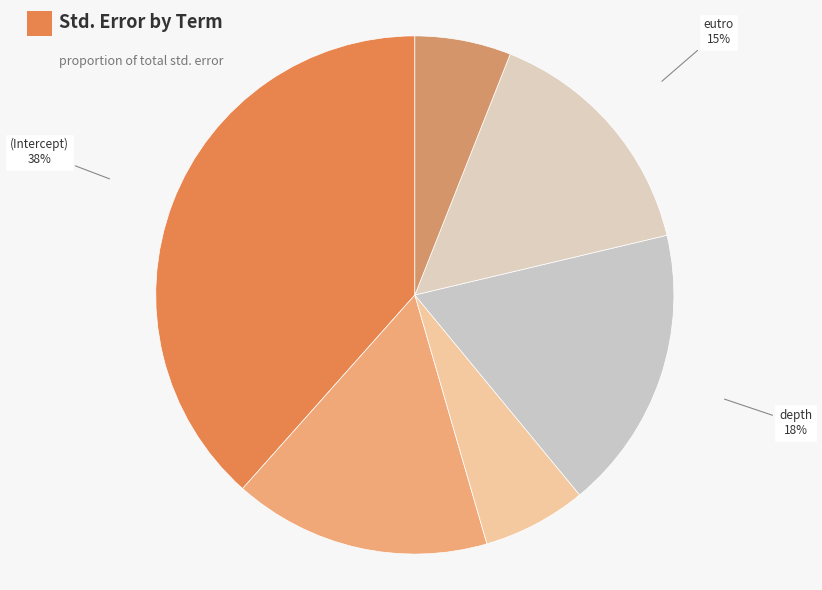

To the nearest percent, what is the average slice percentage?

17%